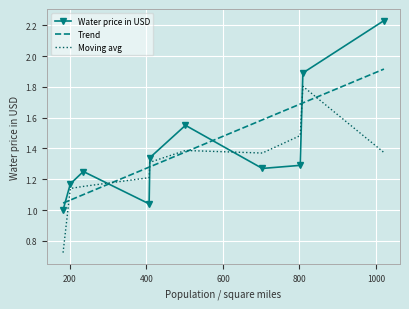

What is the label of the 10th point from the right?

182